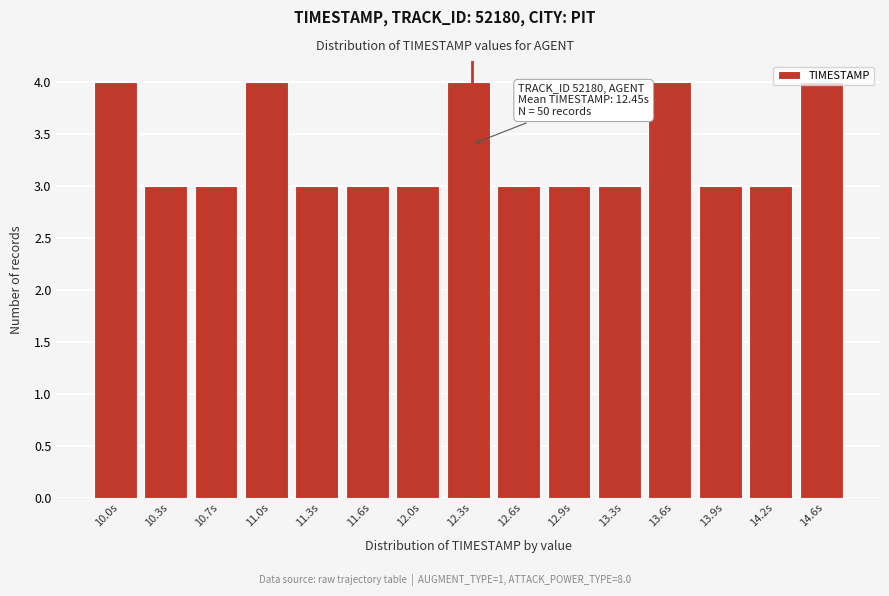

What is the sum of all values?

50